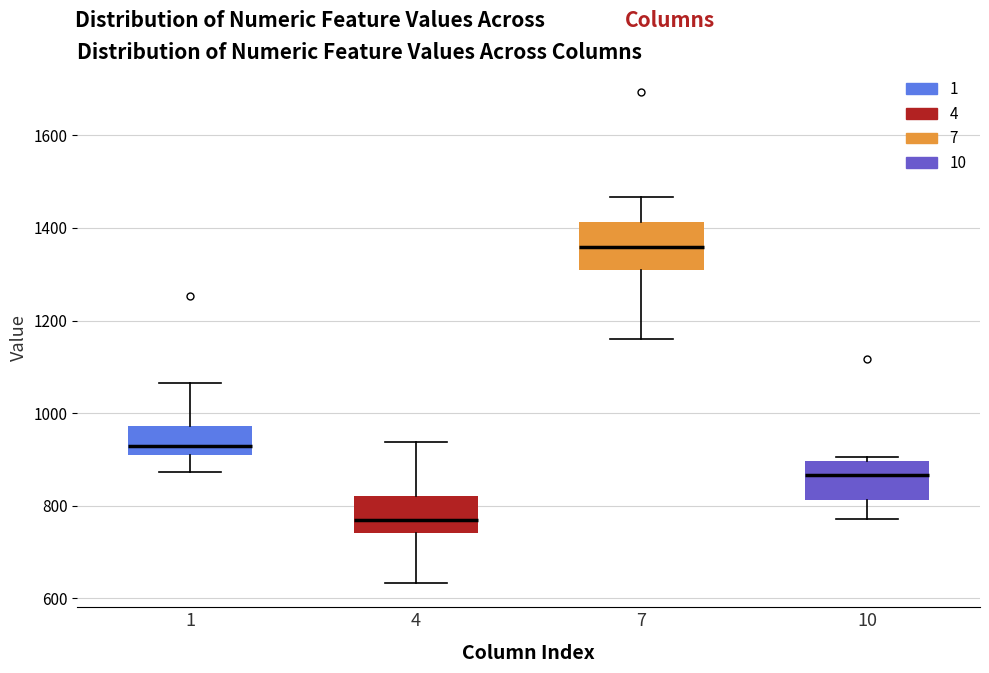

Where does the upper whisker of the box at x = 7 end on the y-axis? The values are not printed on the chart, so give them approximately, as read against the axis.

1460